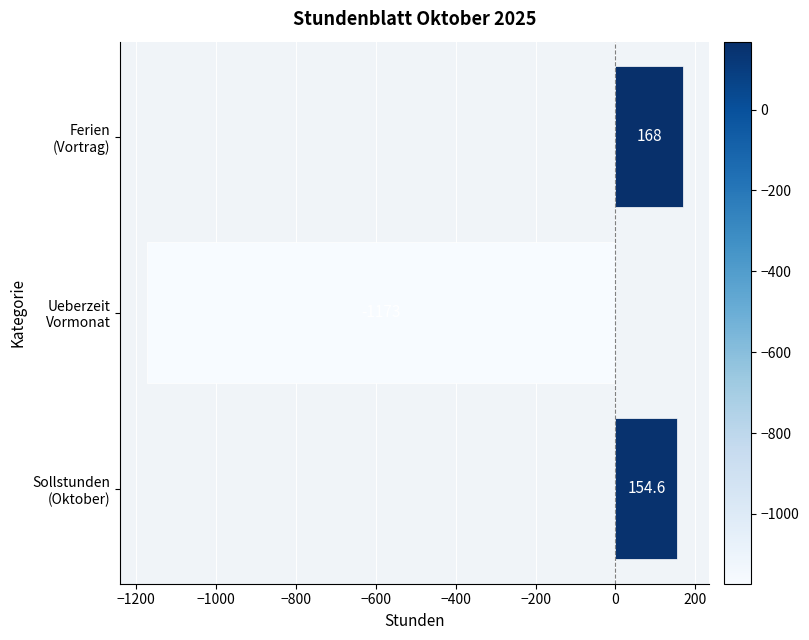

Reading top to bottom, transcribe all the data shown in this chart.

168.0	-1172.5	154.6